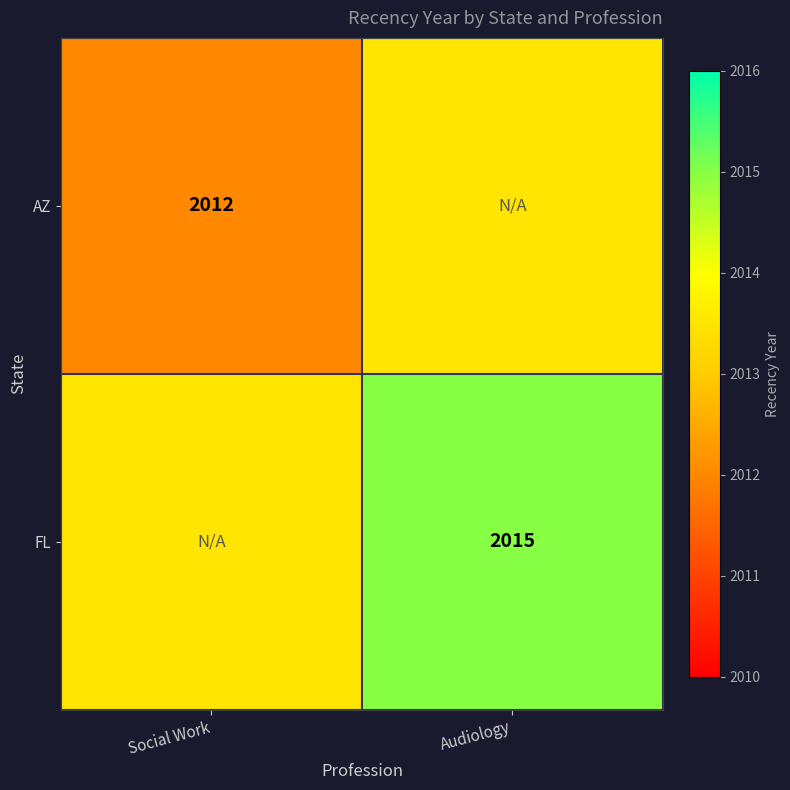

Between Audiology and Social Work, which is larger?

Audiology